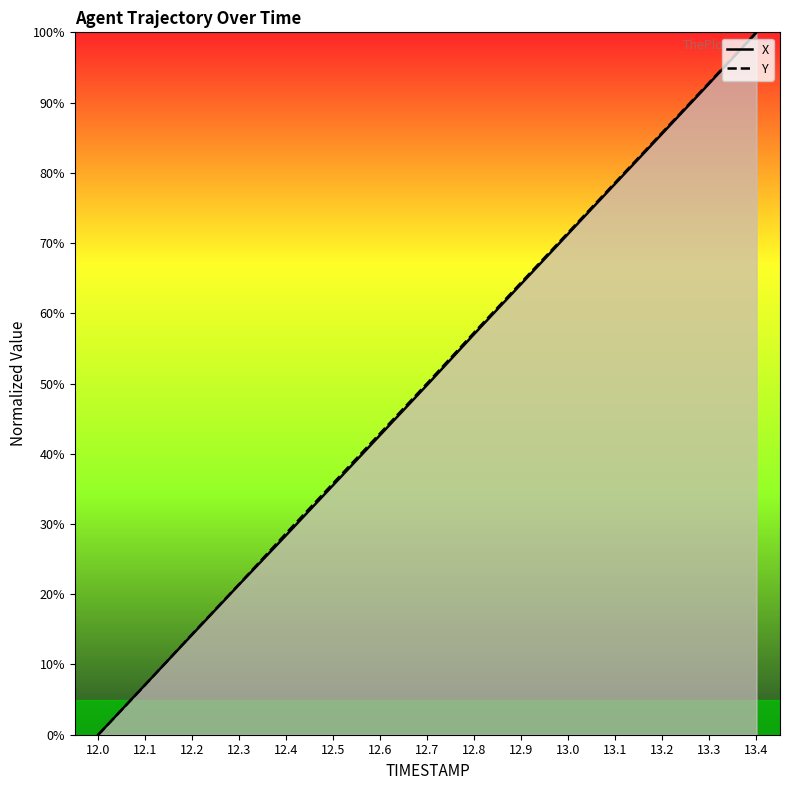

What position from the left is 13.3?

14